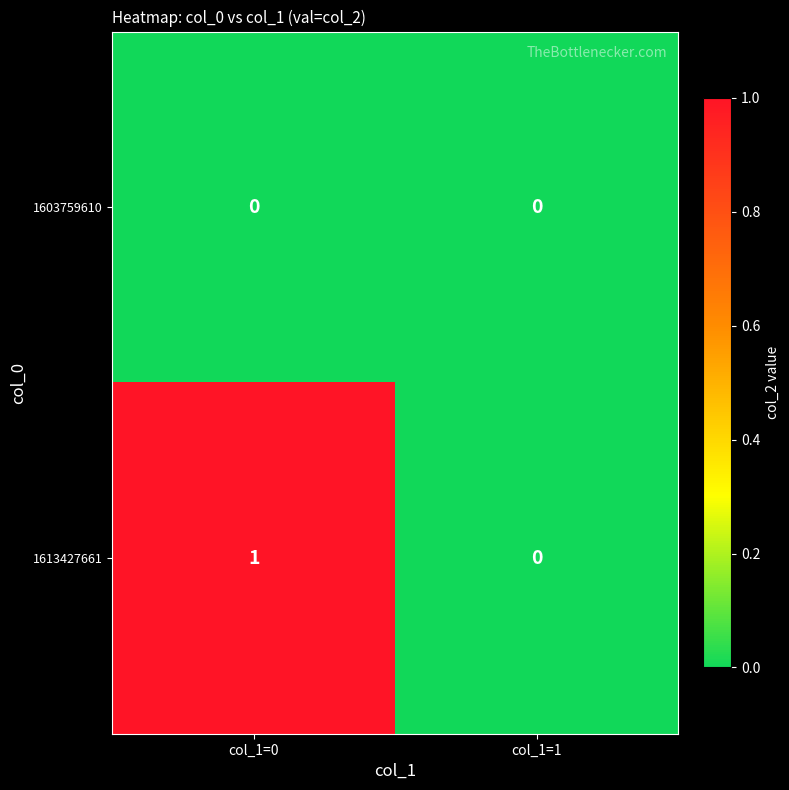

Which series has the widest spread of values?

1613427661